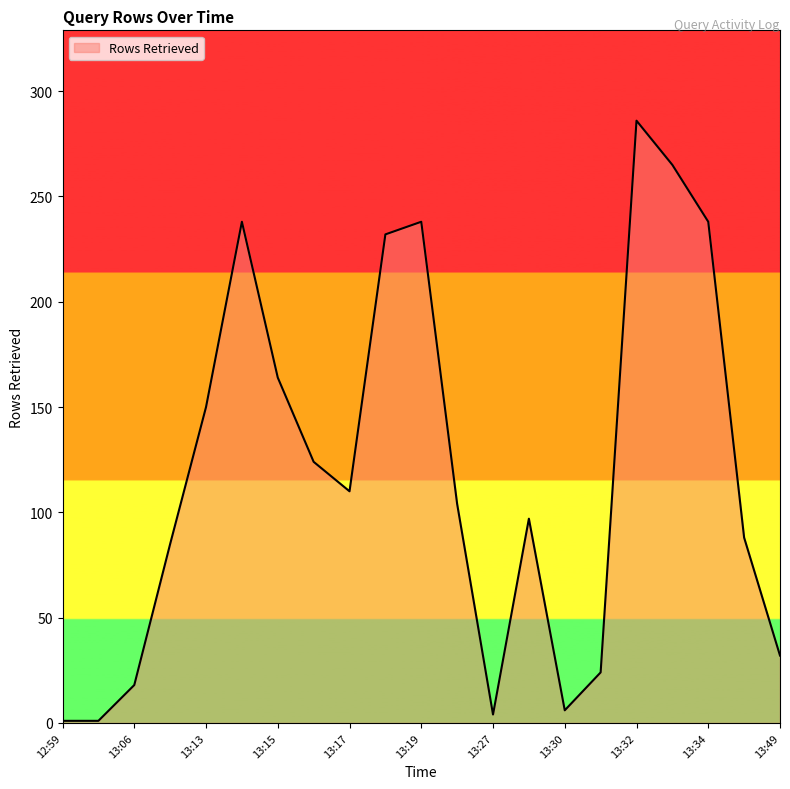

What is the maximum value shown in the chart?

286